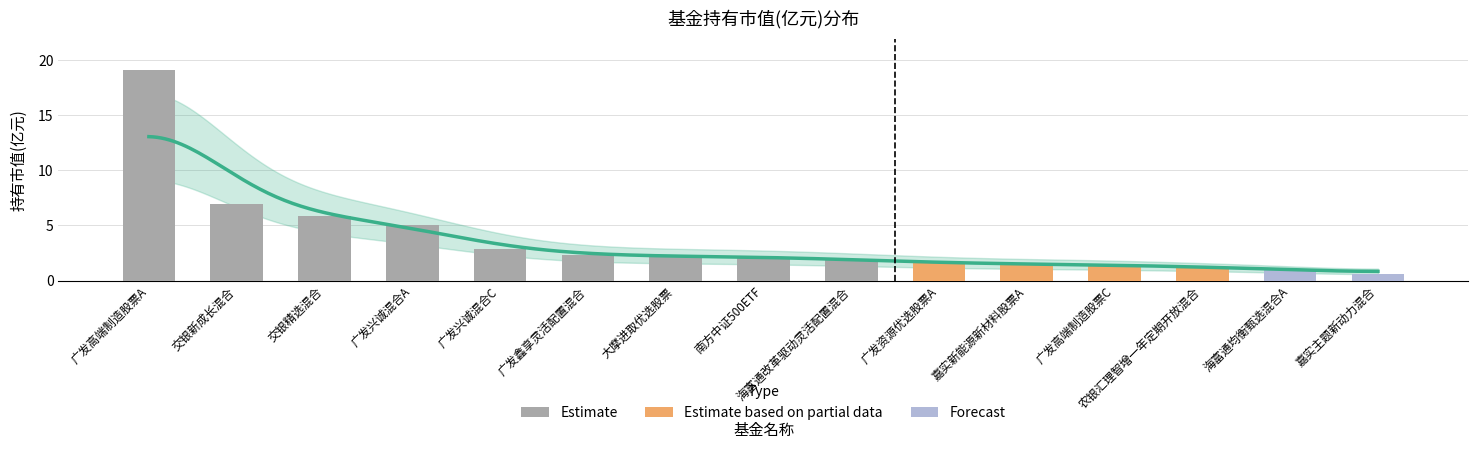

List the labels in order of value, largest first.

广发高端制造股票A, 交银新成长混合, 交银精选混合, 广发兴诚混合A, 广发兴诚混合C, 广发鑫享灵活配置混合, 大摩进取优选股票, 南方中证500ETF, 海富通改革驱动灵活配置混合, 广发资源优选股票A, 嘉实新能源新材料股票A, 广发高端制造股票C, 农银汇理智增一年定期开放混合, 海富通均衡甄选混合A, 嘉实主题新动力混合